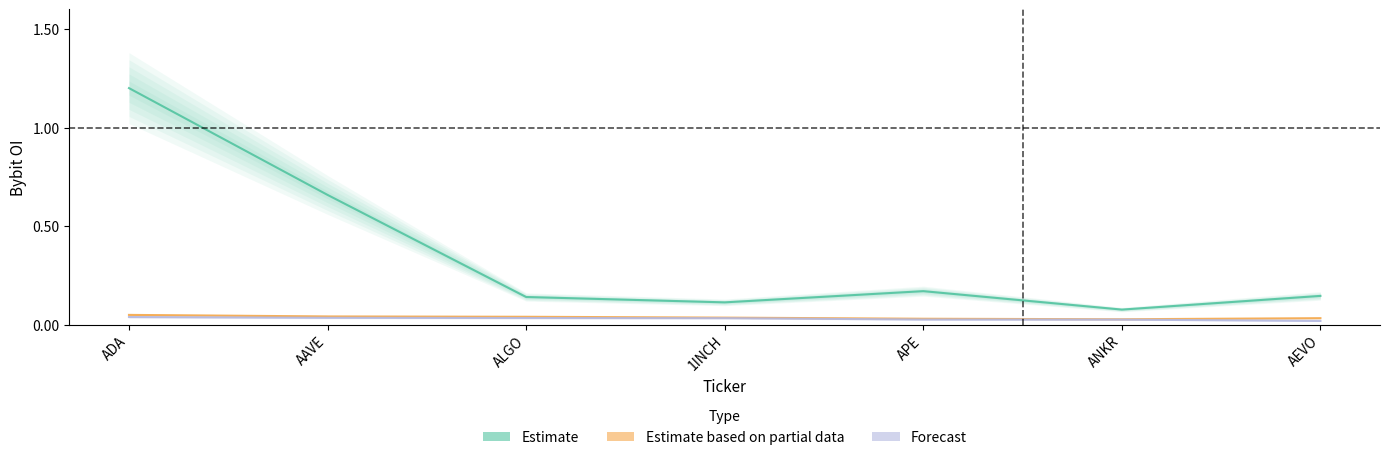

How many series are shown in this chart?

3